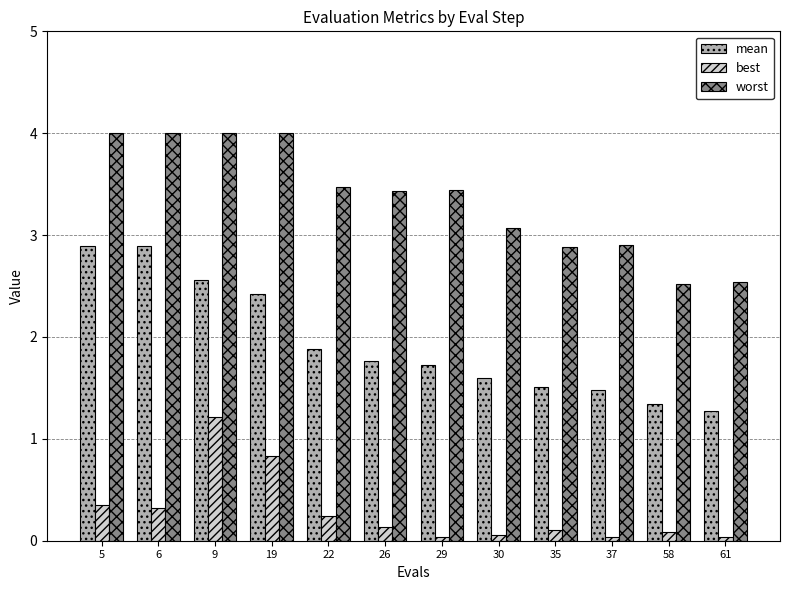

Rank the series at 22 from lowest to highest value.

best, mean, worst